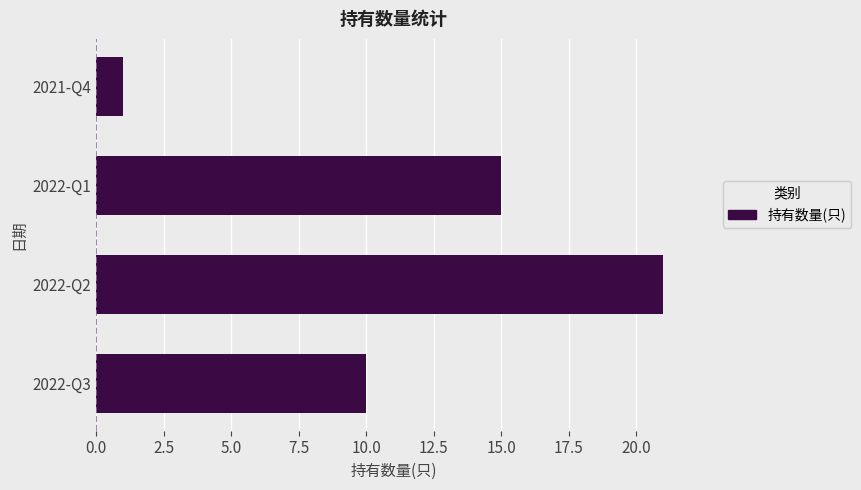

Which category has the highest value across all series?

2022-Q2